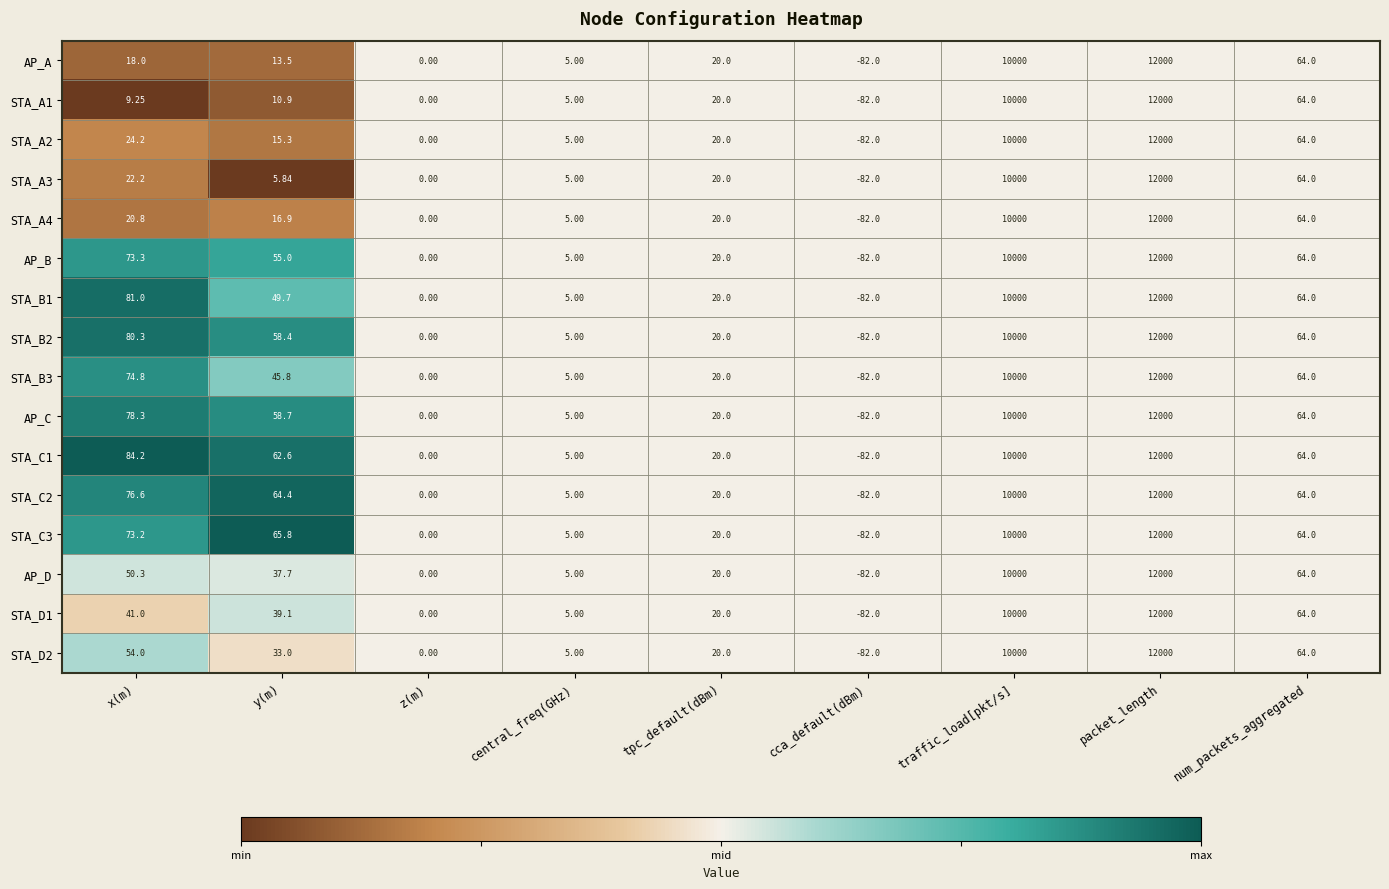

Where is STA_B3 nearest to the value 5959?

traffic_load[pkt/s]